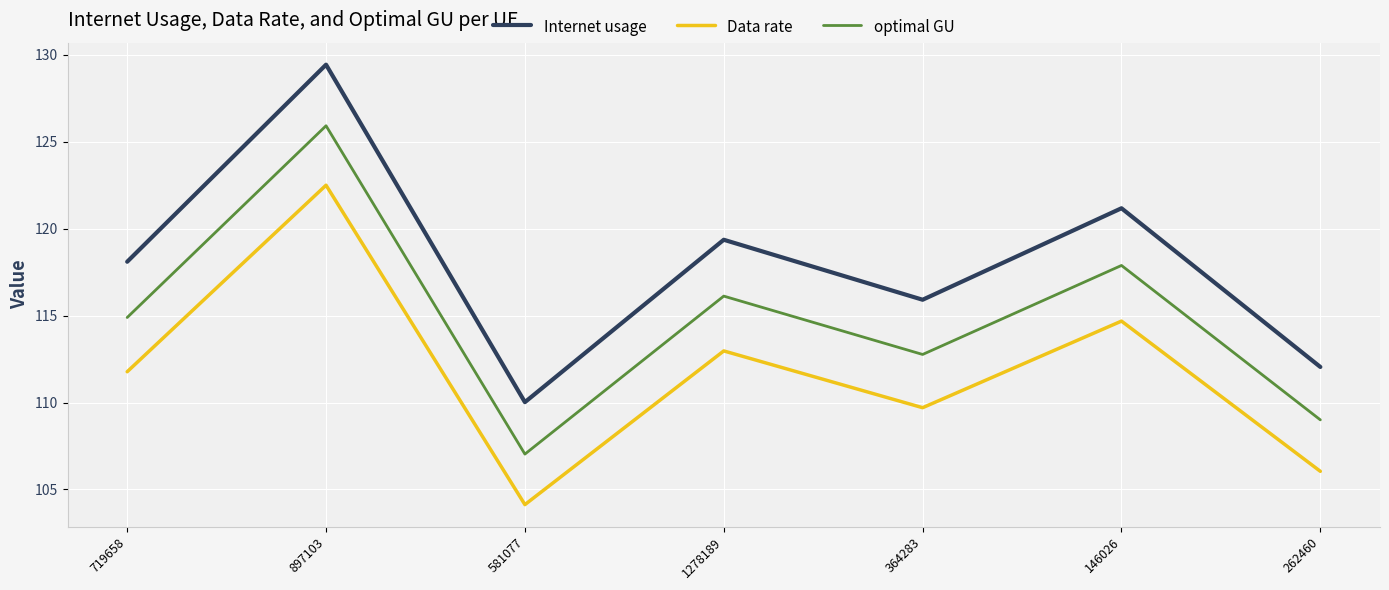

Reading left to right, extract all data points from this chart.

Internet usage: 719658=118.1	897103=129.4	581077=110.0	1278189=119.4	364283=115.9	146026=121.2	262460=112.0
Data rate: 719658=111.8	897103=122.5	581077=104.1	1278189=113.0	364283=109.7	146026=114.7	262460=106.0
optimal GU: 719658=114.9	897103=125.9	581077=107.0	1278189=116.1	364283=112.8	146026=117.9	262460=109.0